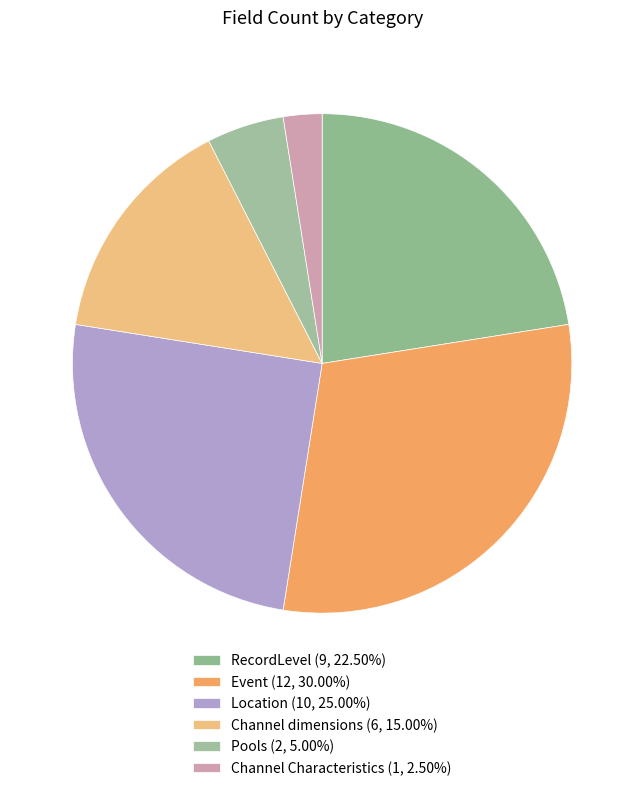

How much of the chart is everything except Pools?

95.0%